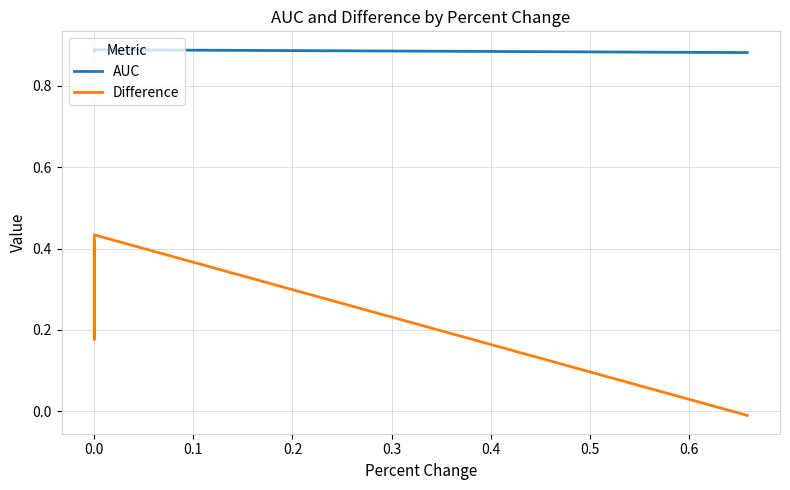

Reading right to left, list all the values displayed in this chart.

AUC: 0.9	0.9	0.9	0.9
Difference: -0.0	0.4	0.2	0.4